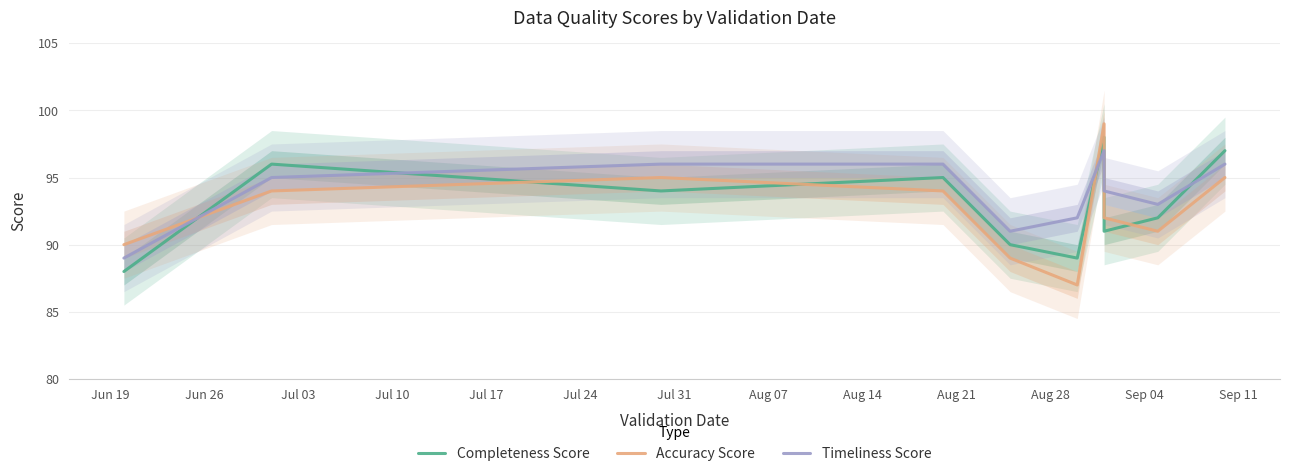

What is the difference between the highest and lowest values at Aug 14?

2